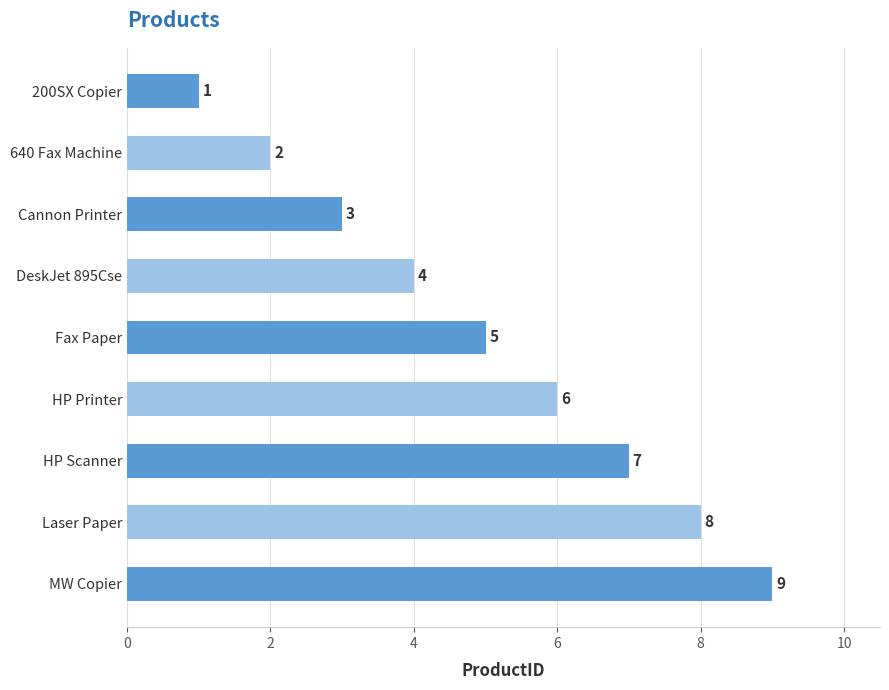

Rank the categories by value from highest to lowest.

MW Copier, Laser Paper, HP Scanner, HP Printer, Fax Paper, DeskJet 895Cse, Cannon Printer, 640 Fax Machine, 200SX Copier